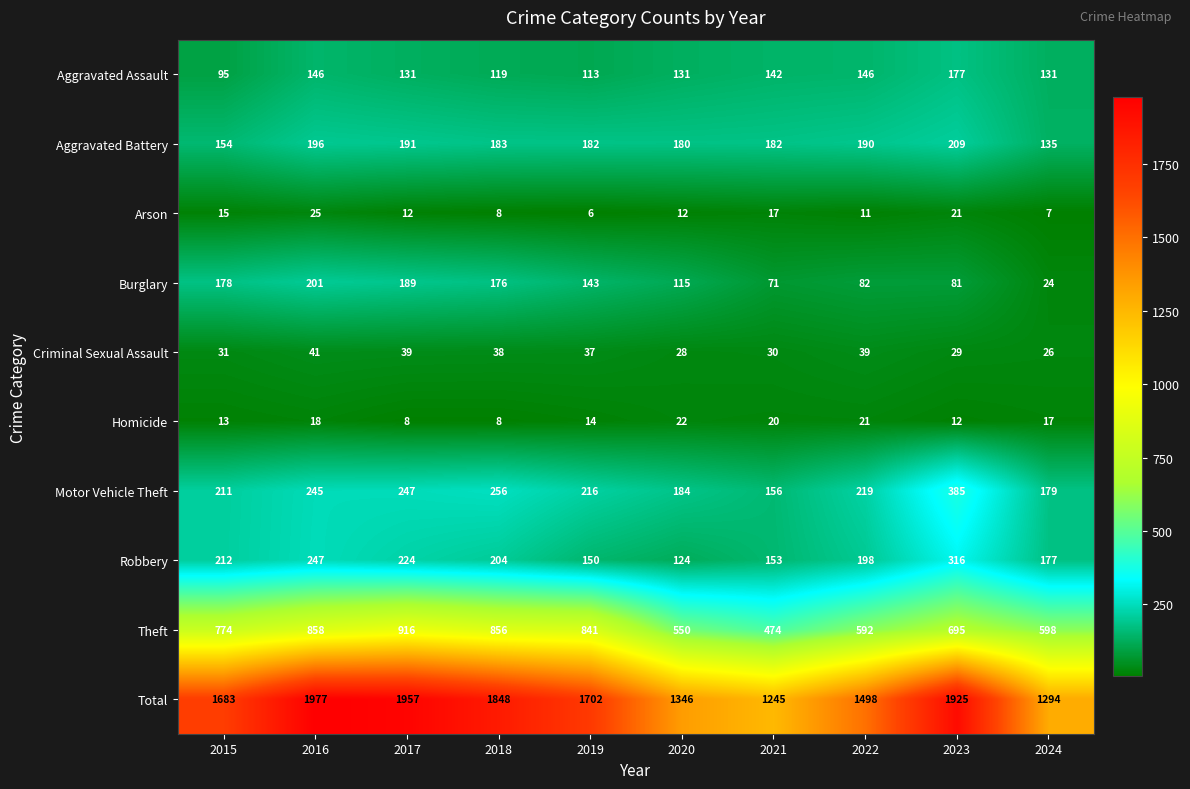

Rank the series at 2020 from highest to lowest value.

Total, Theft, Motor Vehicle Theft, Aggravated Battery, Aggravated Assault, Robbery, Burglary, Criminal Sexual Assault, Homicide, Arson